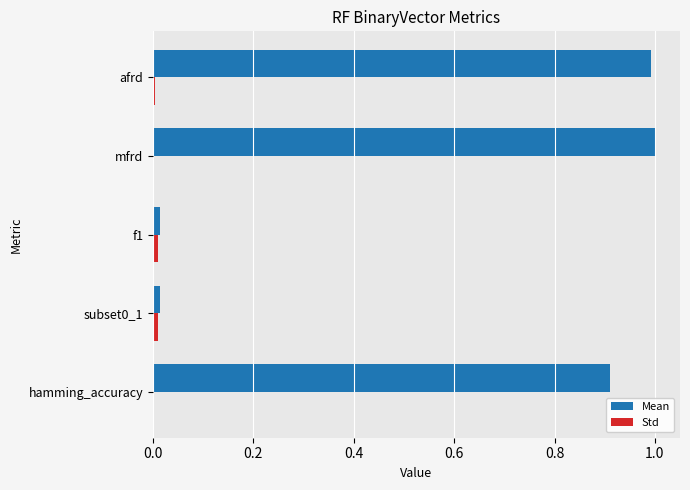

What is the greatest value displayed?

1.0